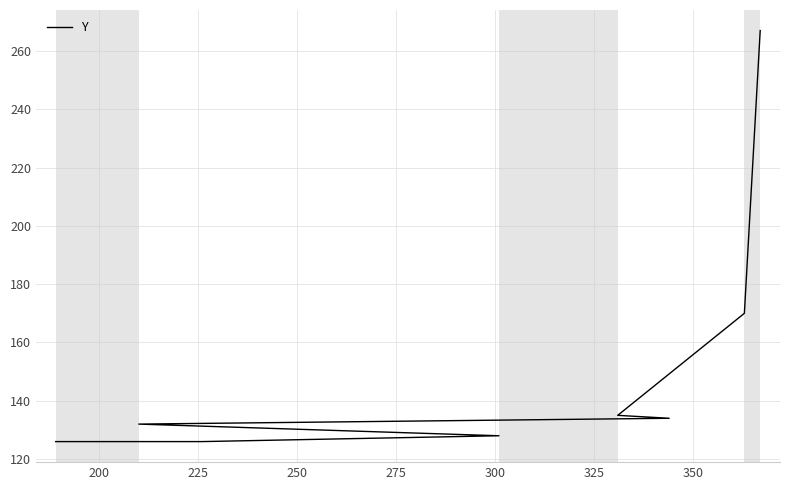

The value at 350 is 385. True or false?

False